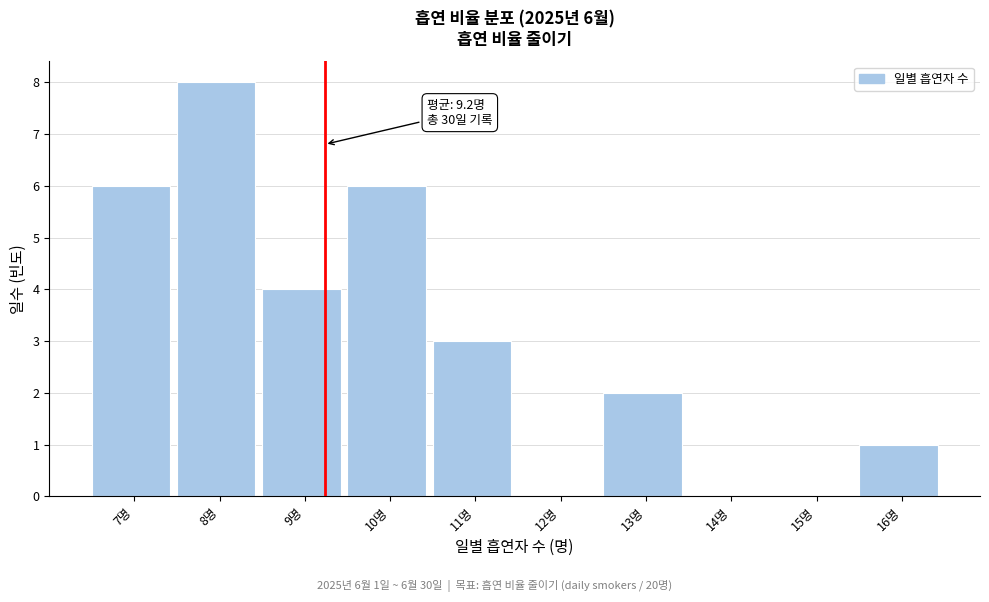

Over which range of the x-axis is the bar tallest?

7.5 to 8.5